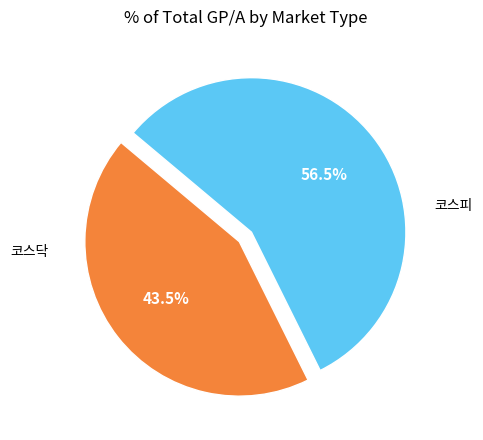

Does any single category account for the majority?

Yes